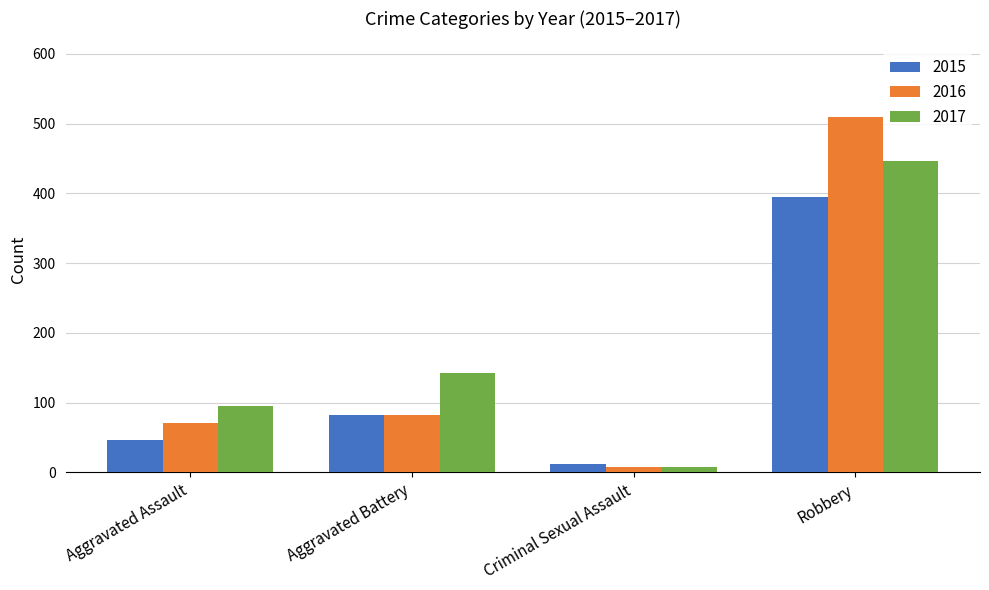

Are the bars horizontal?

No